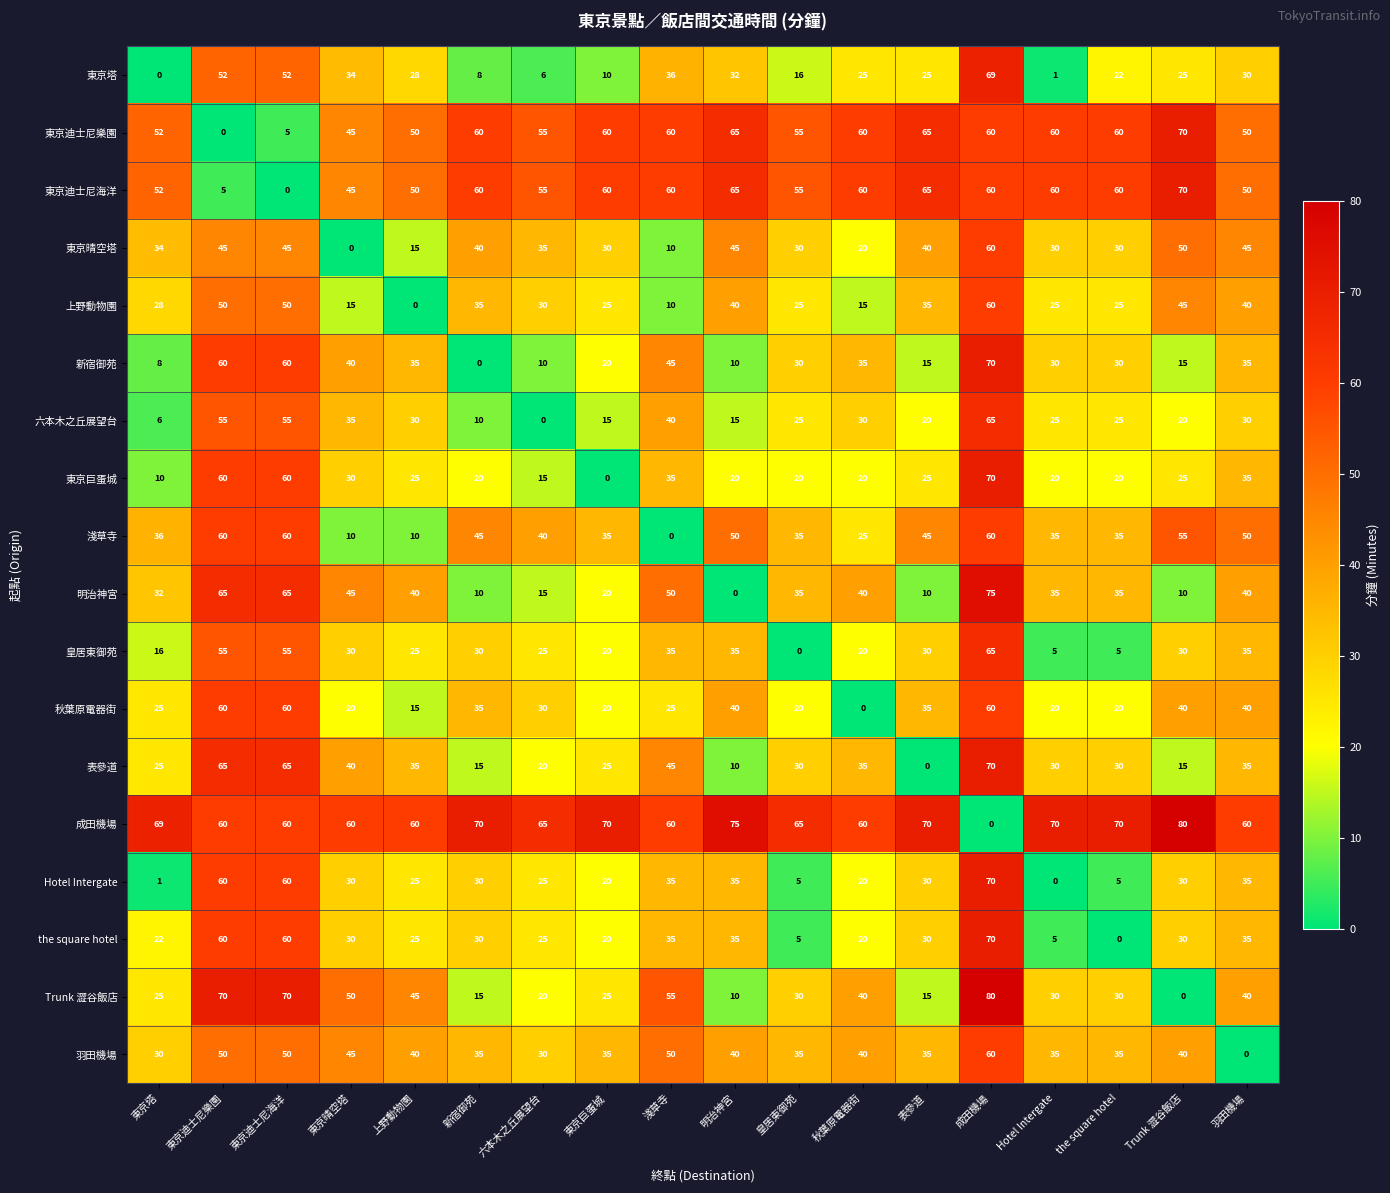

What is the spread (max minus min) of values at Trunk 澀谷飯店?

80